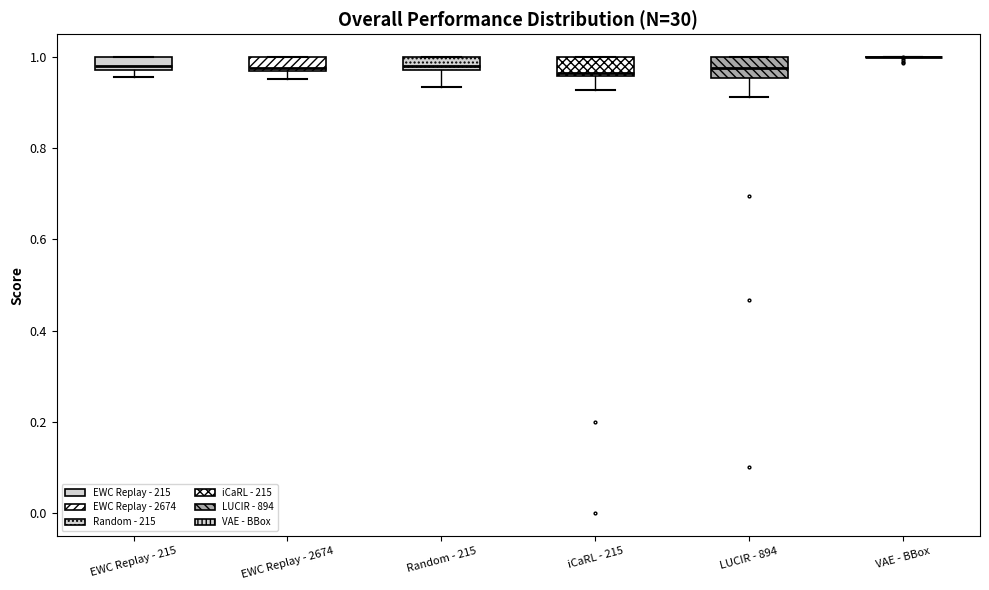

Where does the median line of the box for EWC Replay - 2674 sit on the y-axis? The values are not printed on the chart, so give them approximately, as read against the axis.

0.98